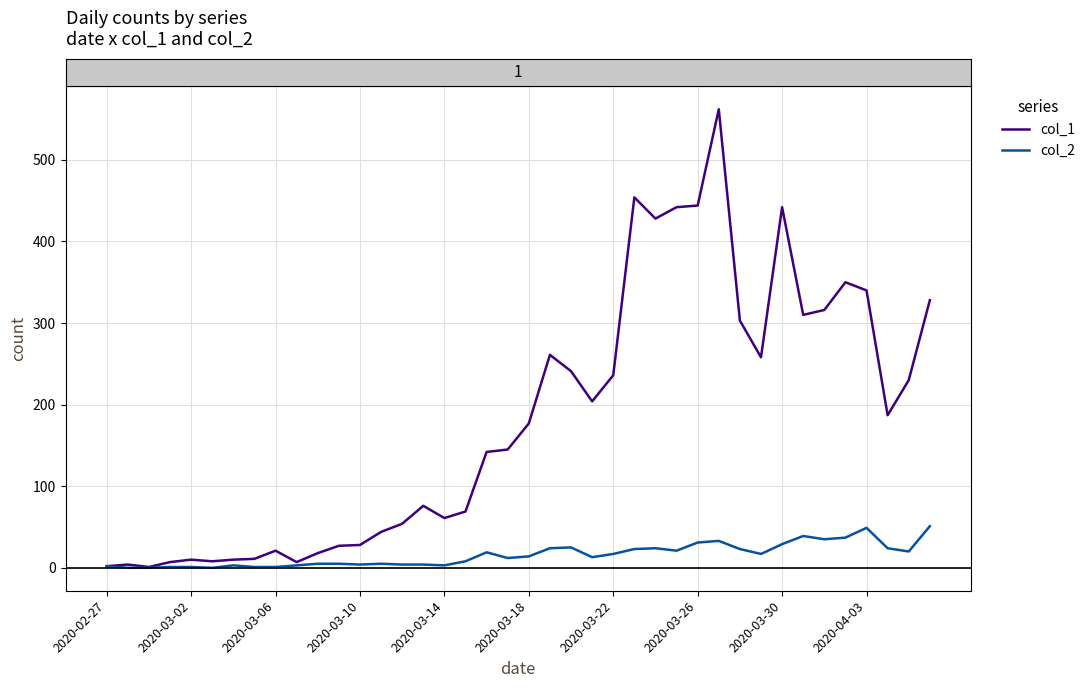

What is the sum of all col_1 values?

7258